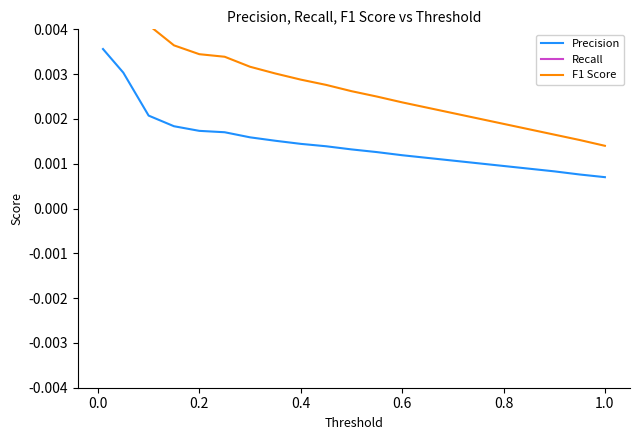

What is the sum of all F1 Score values?

0.1